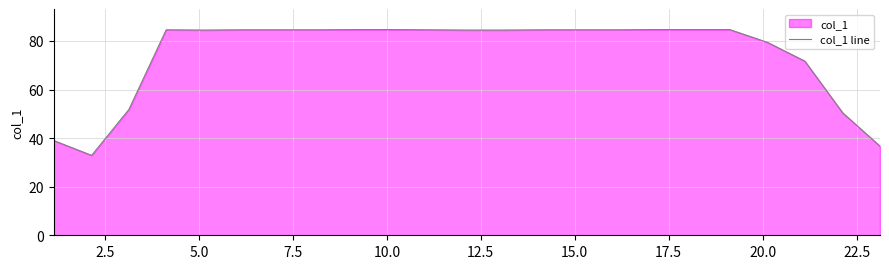

What is the greatest value displayed?

84.7